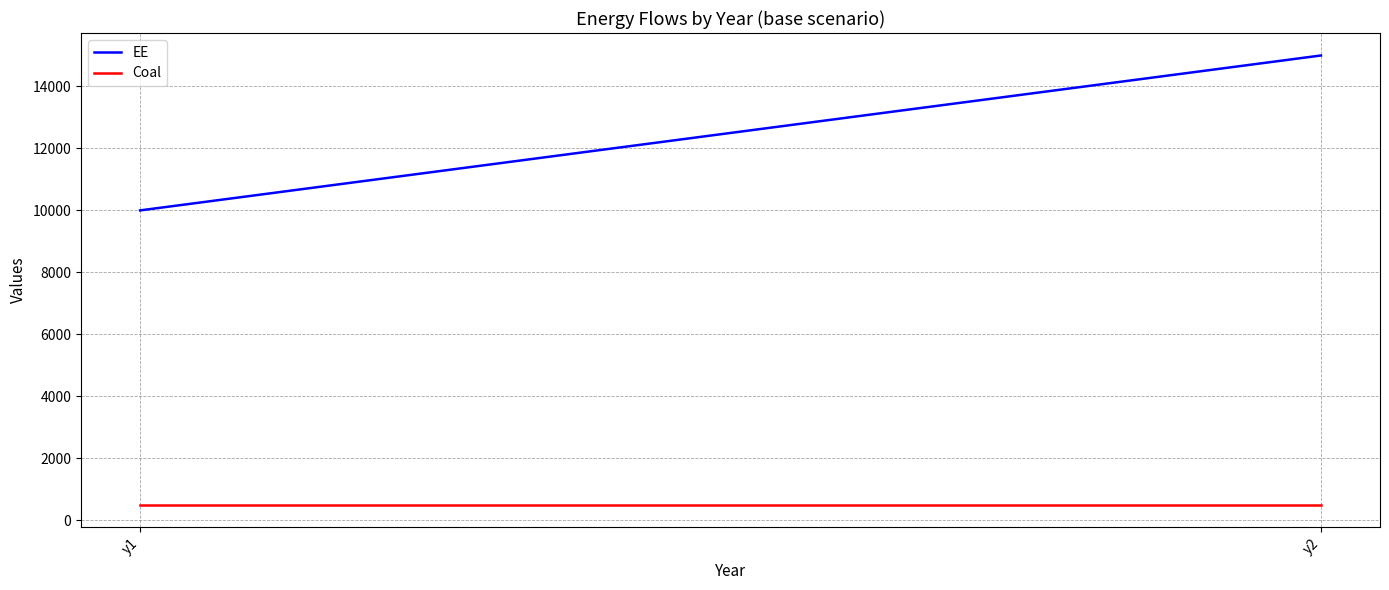

Which series has the largest range (max minus min)?

EE